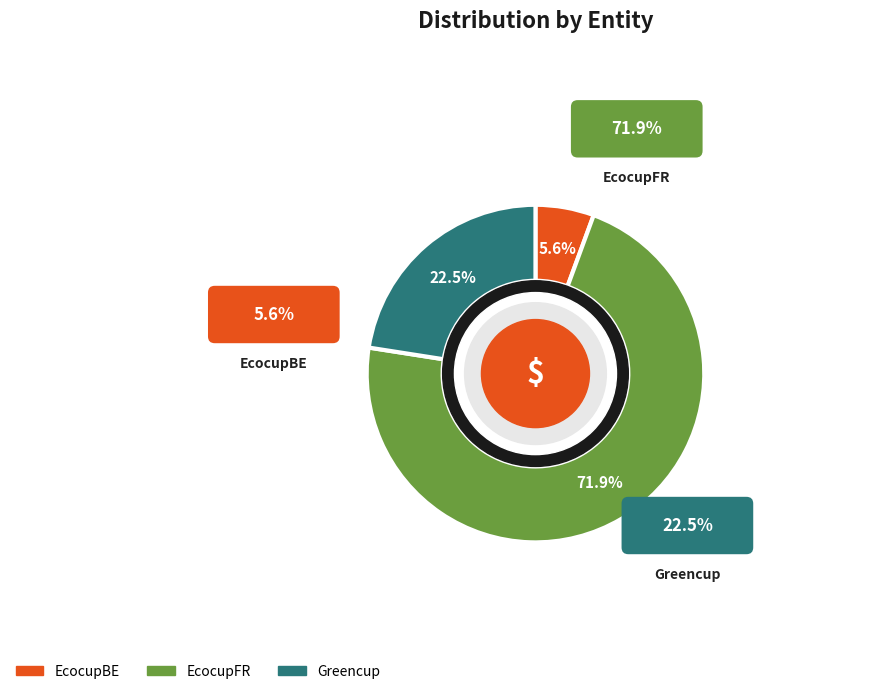

Rank the categories by value from lowest to highest.

EcocupBE, Greencup, EcocupFR